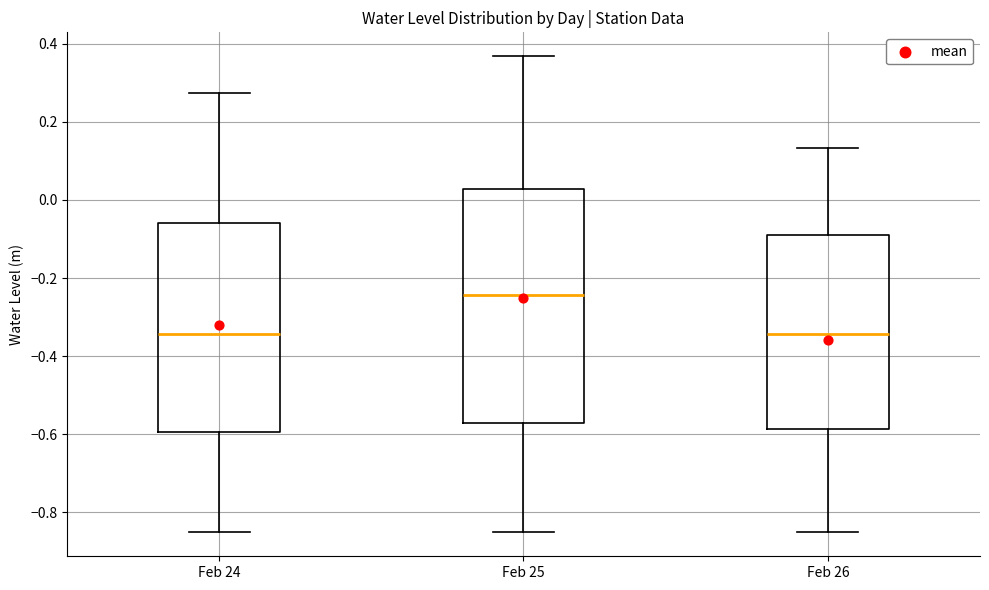

Reading left to right, read every box against the y-axis: the position of its median line, the range the box covers, and the ends of its whiskers. The values are not printed on the chart, so give them approximately, as read against the axis.

Feb 24: median -0.34, box -0.60 to -0.06, whiskers -0.86 to 0.28
Feb 25: median -0.24, box -0.58 to 0.02, whiskers -0.86 to 0.36
Feb 26: median -0.34, box -0.58 to -0.10, whiskers -0.86 to 0.14